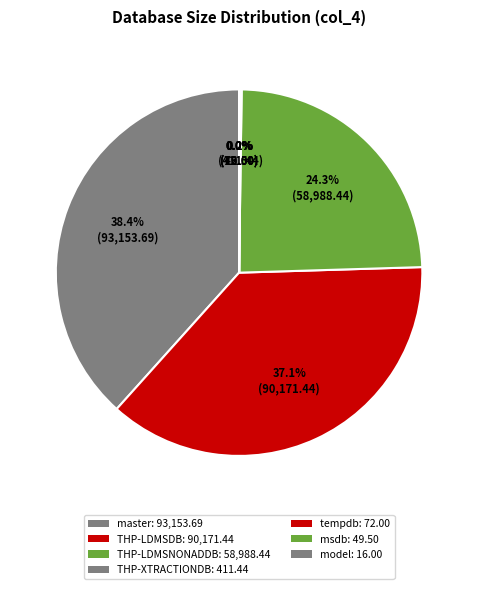

Does any single category account for the majority?

No